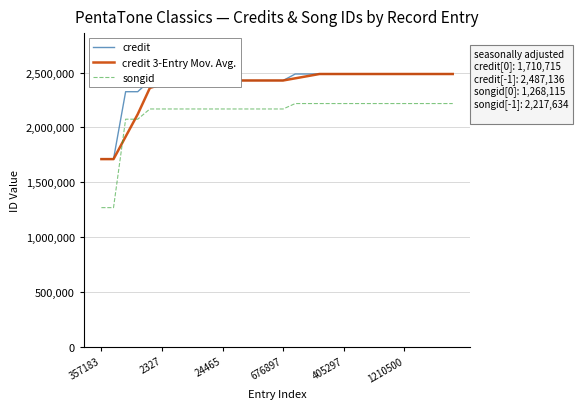

True or false: credit and songid intersect in this chart.

False